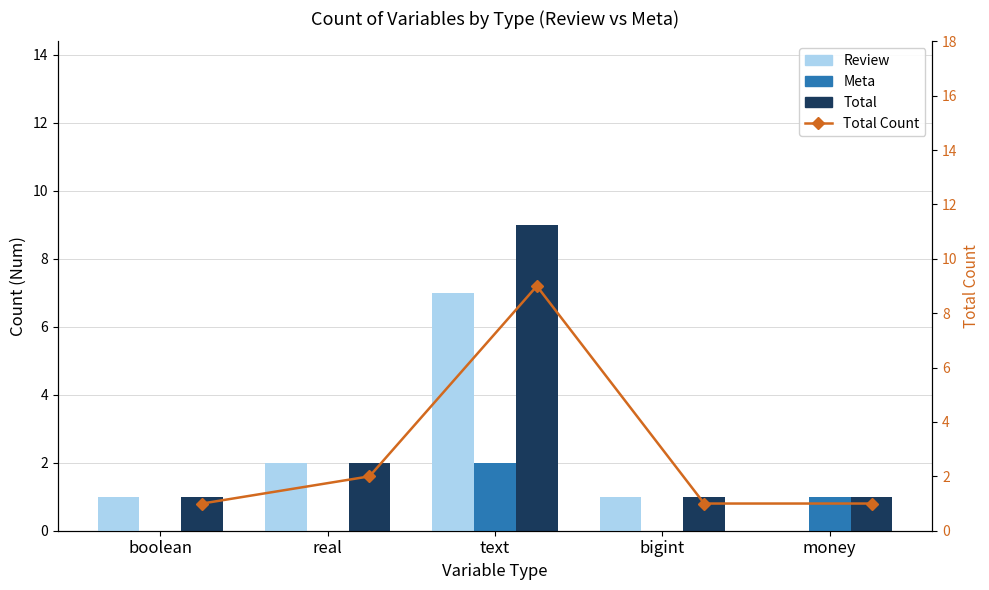

What position from the right is boolean?

5